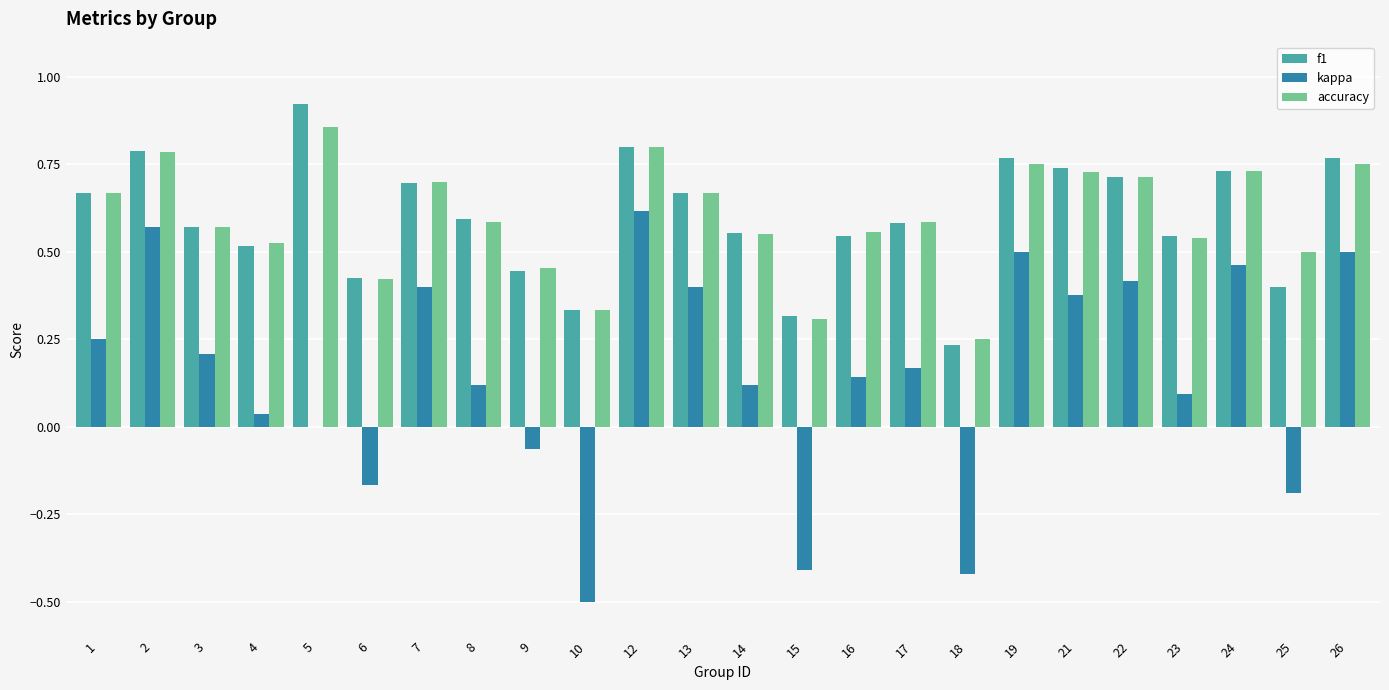

What is the sum of the f1 values at 14 and 2?

1.3